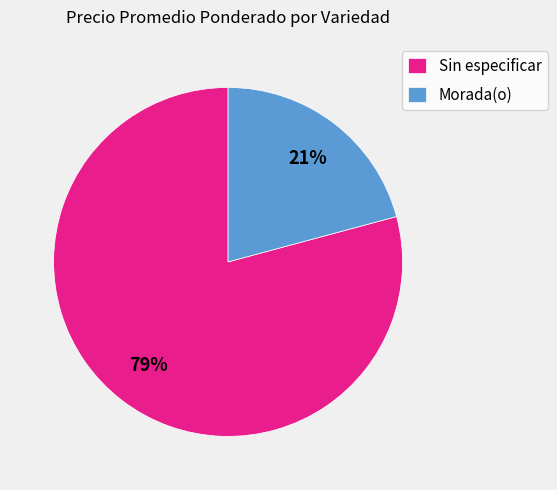

Combined, do Sin especificar and Morada(o) account for over 50%?

Yes